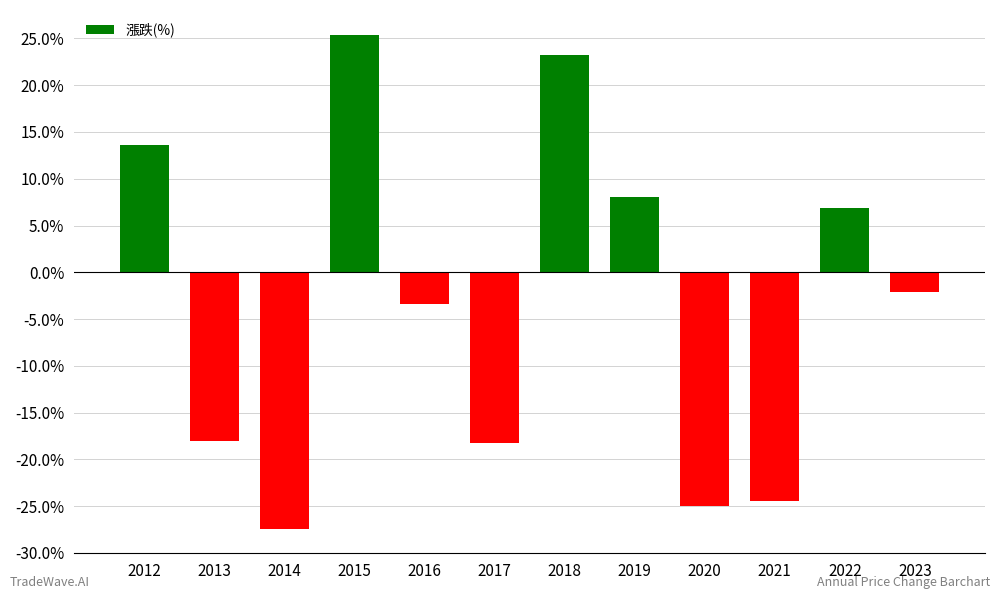

What is the value of the 4th bar from the left?

25.4